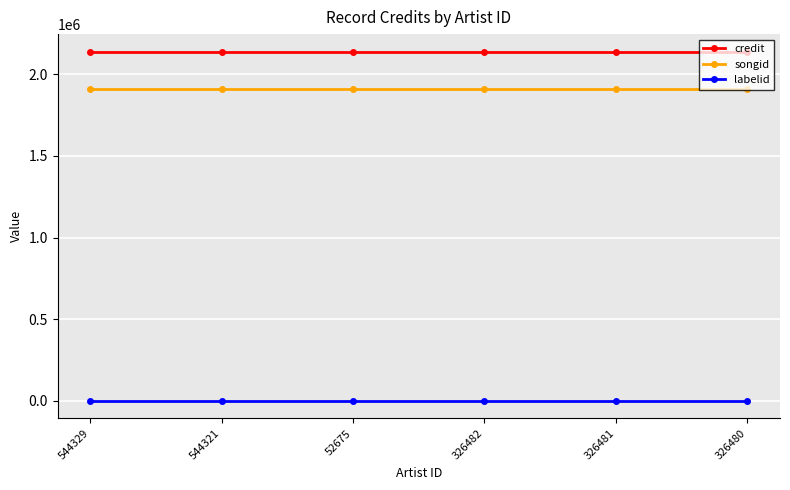

What is the approximate value of songid at 326481?

1908074